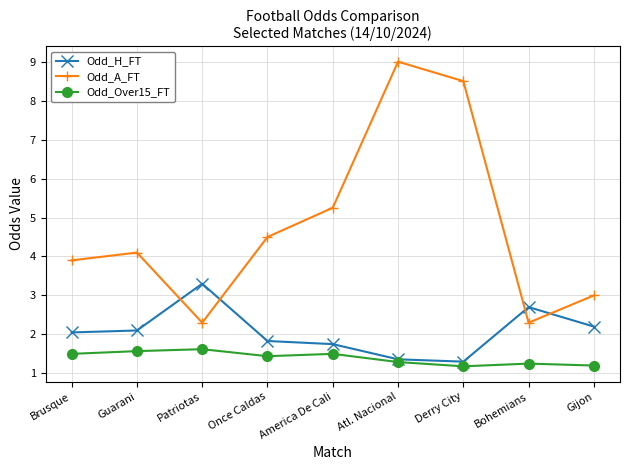

Which series changed the most between Brusque and Guarani?

Odd_A_FT